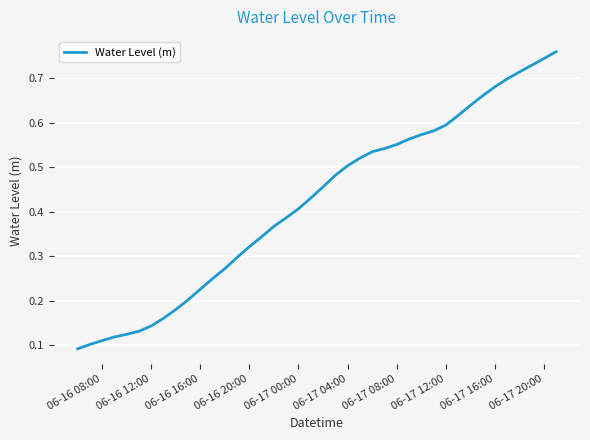

Is this an area chart (filled region under the line)?

No